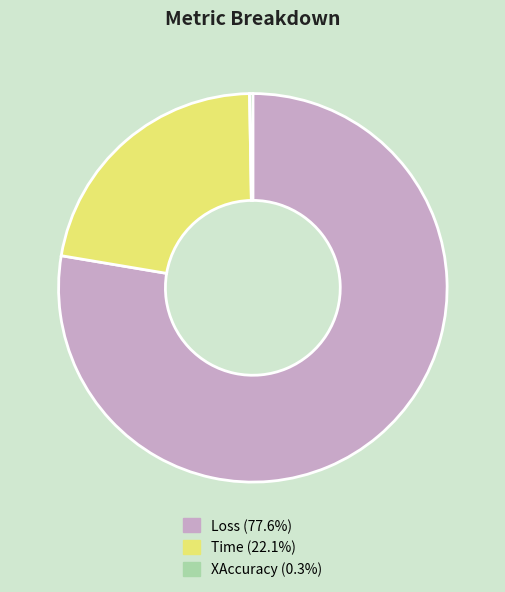

Is there a majority slice in this chart?

Yes